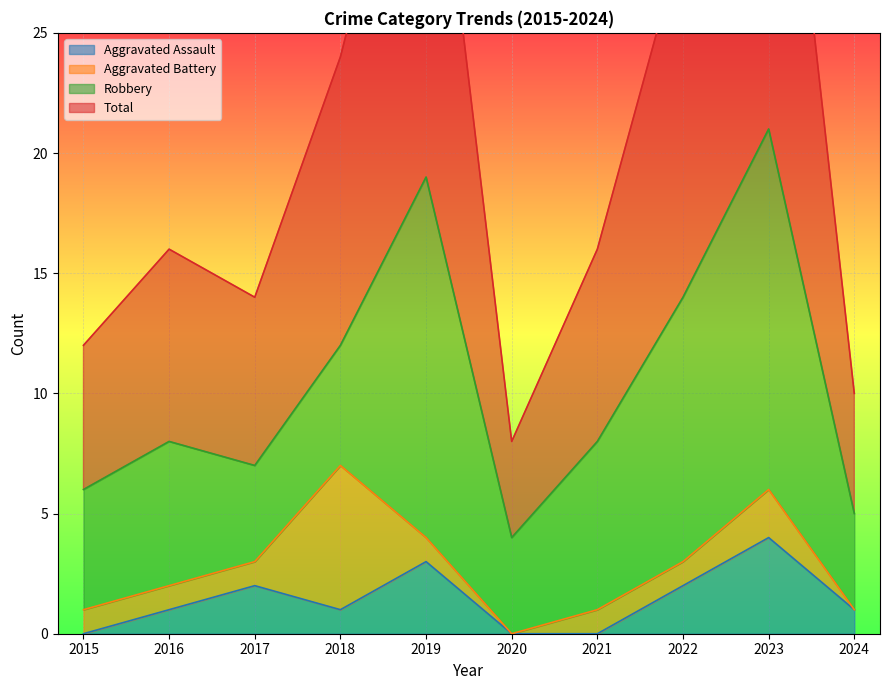

Is it true that Aggravated Assault equals 3 at 2017?

False